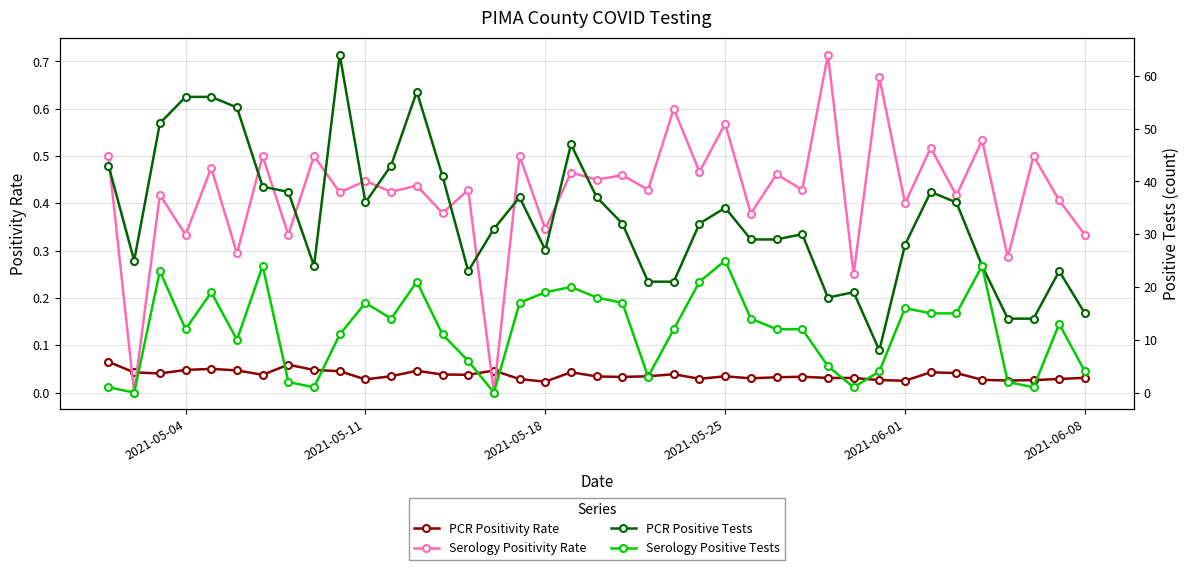

True or false: PCR Positive Tests has more than 0 interior local peaks.

True